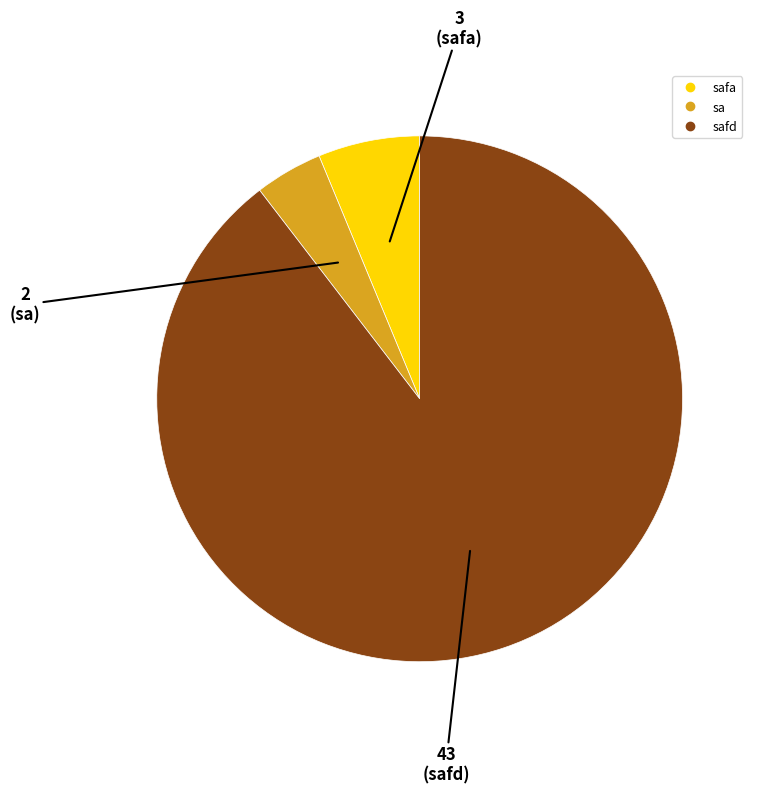

Does any single category account for the majority?

Yes